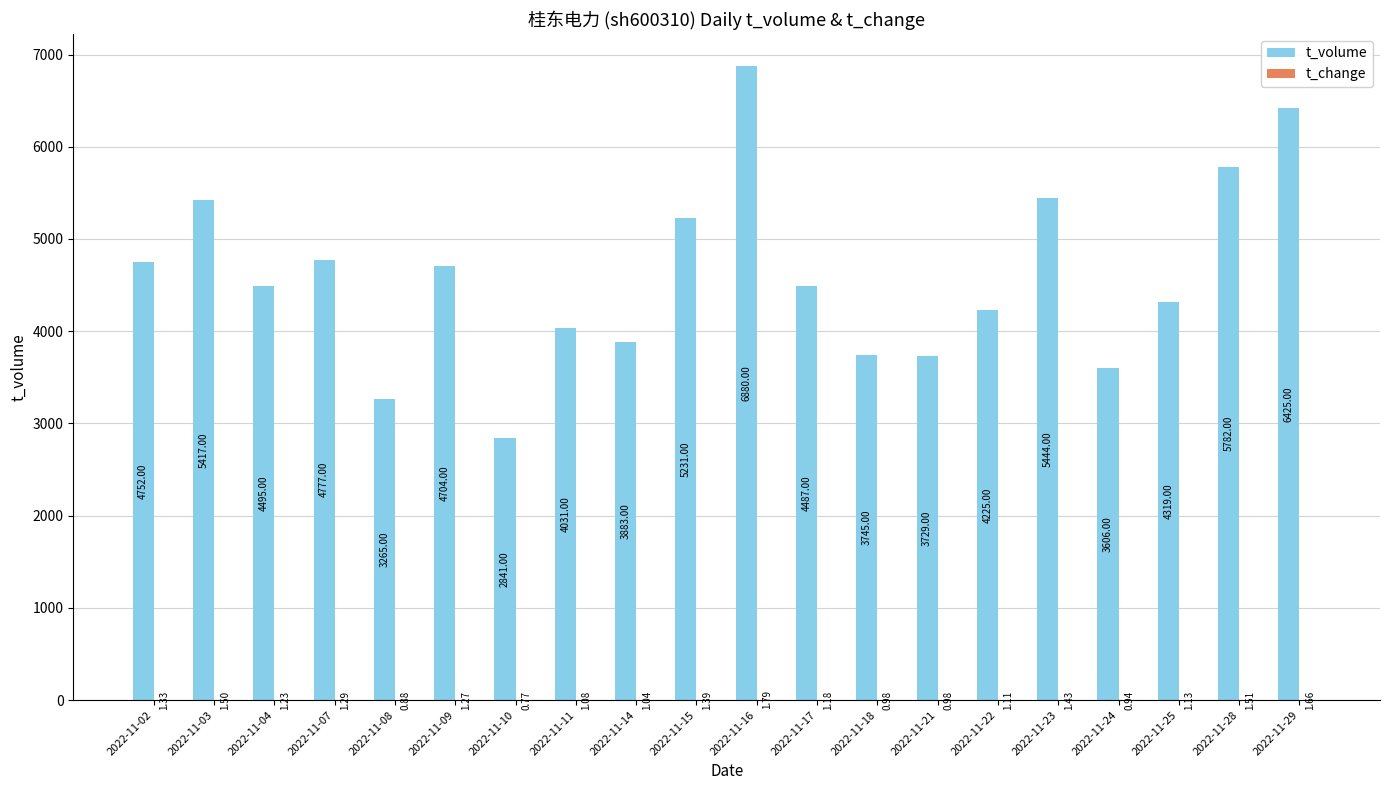

Which series has the largest total across all categories?

t_volume